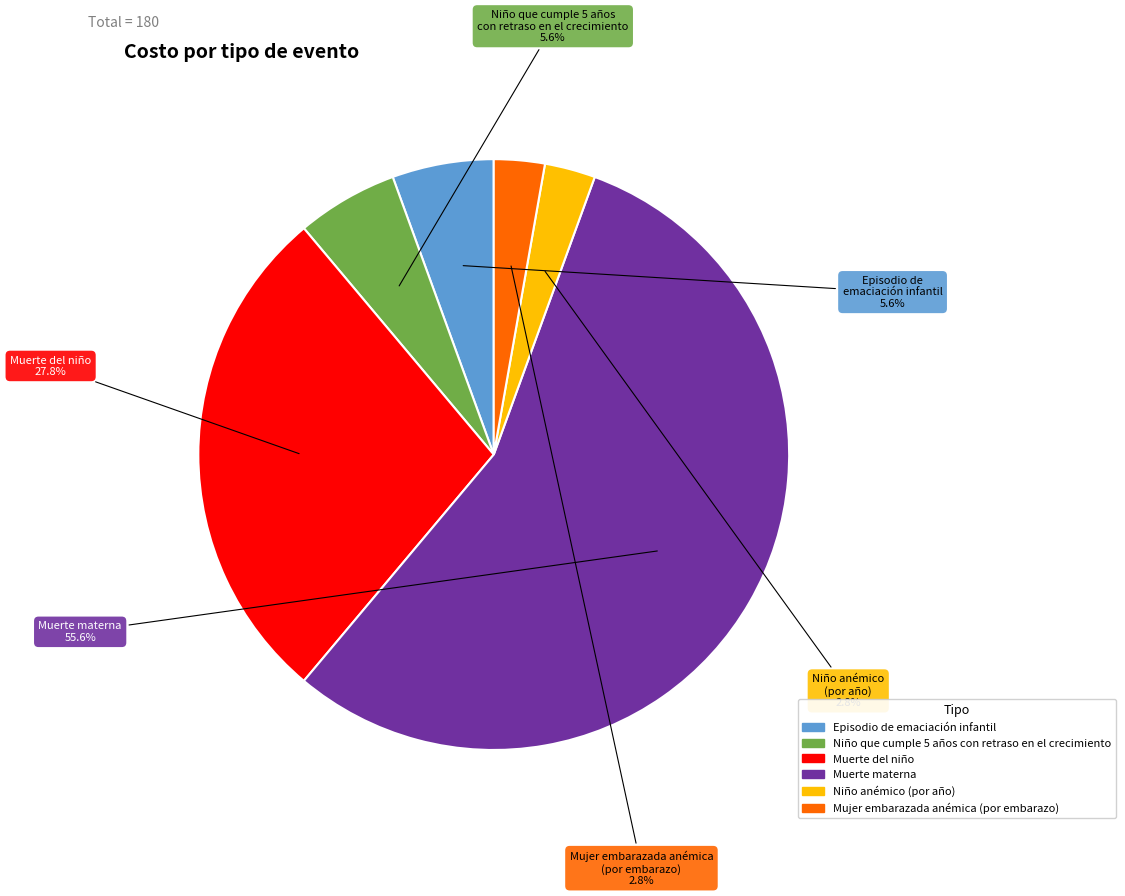

Is there any slice that represents more than half of the pie?

Yes